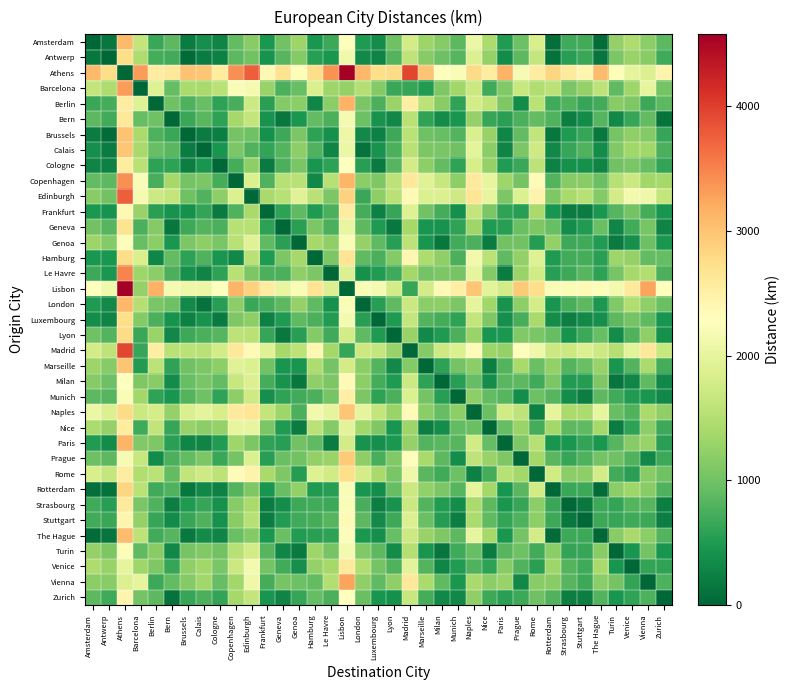

Reading right to left, transcribe all the data shown in this chart.

Amsterdam: Zurich=861	Vienna=1196	Venice=1449	Turin=1264	The Hague=56	Stuttgart=703	Strasbourg=683	Rotterdam=80	Rome=1835	Prague=973	Paris=515	Nice=1435	Naples=2070	Munich=875	Milan=1154	Marseille=1323	Madrid=1782	Lyon=995	Luxembourg=371	London=494	Lisbon=2300	Le Havre=670	Hamburg=455	Genoa=1310	Geneva=1014	Frankfurt=471	Edinburgh=1180	Copenhagen=904	Cologne=280	Calais=385	Brussels=209	Bern=875	Berlin=649	Barcelona=1639	Athens=3082	Antwerp=160	Amsterdam=0
Antwerp: Zurich=687	Vienna=1180	Venice=1275	Turin=1090	The Hague=139	Stuttgart=659	Strasbourg=544	Rotterdam=100	Rome=1660	Prague=870	Paris=340	Nice=1261	Naples=1894	Munich=832	Milan=980	Marseille=1149	Madrid=1608	Lyon=821	Luxembourg=280	London=337	Lisbon=2126	Le Havre=453	Hamburg=540	Genoa=1136	Geneva=840	Frankfurt=427	Edinburgh=1005	Copenhagen=861	Cologne=237	Calais=211	Brussels=46	Bern=704	Berlin=723	Barcelona=1465	Athens=2766	Antwerp=0	Amsterdam=160
Athens: Zurich=2449	Vienna=1886	Venice=1995	Turin=2250	The Hague=3061	Stuttgart=2428	Strasbourg=2581	Rotterdam=2826	Rome=2551	Prague=2198	Paris=3140	Nice=2570	Naples=2784	Munich=2210	Milan=2281	Marseille=2997	Madrid=3940	Lyon=2774	Luxembourg=2744	London=3099	Lisbon=4578	Le Havre=3394	Hamburg=2758	Genoa=2242	Geneva=2692	Frankfurt=2382	Edinburgh=3768	Copenhagen=3414	Cologne=2562	Calais=2976	Brussels=3021	Bern=2627	Berlin=2552	Barcelona=3312	Athens=0	Antwerp=2766	Amsterdam=3082
Barcelona: Zurich=1036	Vienna=1989	Venice=1327	Turin=892	The Hague=1589	Stuttgart=1263	Strasbourg=1072	Rotterdam=1565	Rome=1471	Prague=1679	Paris=1125	Nice=685	Naples=1704	Munich=1349	Milan=1102	Marseille=515	Madrid=628	Lyon=644	Luxembourg=1137	London=1512	Lisbon=1266	Le Havre=1336	Hamburg=1856	Genoa=946	Geneva=758	Frankfurt=1284	Edinburgh=2181	Copenhagen=2230	Cologne=1539	Calais=1399	Brussels=1419	Bern=913	Berlin=1899	Barcelona=0	Athens=3312	Antwerp=1465	Amsterdam=1639
Berlin: Zurich=863	Vienna=666	Venice=1108	Turin=1172	The Hague=712	Stuttgart=636	Strasbourg=801	Rotterdam=697	Rome=1573	Prague=354	Paris=1094	Nice=1610	Naples=1806	Munich=604	Milan=1168	Marseille=1584	Madrid=2527	Lyon=1289	Luxembourg=767	London=1059	Lisbon=3165	Le Havre=1189	Hamburg=291	Genoa=1188	Geneva=1141	Frankfurt=570	Edinburgh=1727	Copenhagen=743	Cologne=575	Calais=936	Brussels=782	Bern=986	Berlin=0	Barcelona=1899	Athens=2552	Antwerp=723	Amsterdam=649
Bern: Zurich=123	Vienna=907	Venice=642	Turin=312	The Hague=825	Stuttgart=350	Strasbourg=232	Rotterdam=802	Rome=897	Prague=766	Paris=556	Nice=638	Naples=1261	Munich=436	Milan=347	Marseille=598	Madrid=1541	Lyon=317	Luxembourg=429	London=975	Lisbon=2179	Le Havre=767	Hamburg=906	Genoa=448	Geneva=155	Frankfurt=424	Edinburgh=1643	Copenhagen=1392	Cologne=583	Calais=854	Brussels=655	Bern=0	Berlin=986	Barcelona=913	Athens=2627	Antwerp=704	Amsterdam=875
Brussels: Zurich=641	Vienna=1134	Venice=1229	Turin=1044	The Hague=170	Stuttgart=641	Strasbourg=488	Rotterdam=146	Rome=1615	Prague=911	Paris=294	Nice=1277	Naples=1848	Munich=811	Milan=934	Marseille=999	Madrid=1562	Lyon=671	Luxembourg=233	London=328	Lisbon=2080	Le Havre=407	Hamburg=586	Genoa=1090	Geneva=674	Frankfurt=409	Edinburgh=996	Copenhagen=1035	Cologne=219	Calais=212	Brussels=0	Bern=655	Berlin=782	Barcelona=1419	Athens=3021	Antwerp=46	Amsterdam=209
Calais: Zurich=764	Vienna=1346	Venice=1352	Turin=1110	The Hague=352	Stuttgart=792	Strasbourg=627	Rotterdam=311	Rome=1738	Prague=1082	Paris=274	Nice=1185	Naples=1971	Munich=998	Milan=1057	Marseille=1083	Madrid=1542	Lyon=755	Luxembourg=414	London=123	Lisbon=2060	Le Havre=284	Hamburg=798	Genoa=1213	Geneva=820	Frankfurt=621	Edinburgh=792	Copenhagen=1075	Cologne=431	Calais=0	Brussels=212	Bern=854	Berlin=936	Barcelona=1399	Athens=2976	Antwerp=211	Amsterdam=385
Cologne: Zurich=612	Vienna=915	Venice=1072	Turin=1015	The Hague=283	Stuttgart=395	Strasbourg=402	Rotterdam=254	Rome=1586	Prague=659	Paris=508	Nice=1265	Naples=1819	Munich=592	Milan=905	Marseille=1208	Madrid=1776	Lyon=830	Luxembourg=195	London=538	Lisbon=2294	Le Havre=576	Hamburg=446	Genoa=1061	Geneva=765	Frankfurt=190	Edinburgh=1206	Copenhagen=730	Cologne=0	Calais=431	Brussels=219	Bern=583	Berlin=575	Barcelona=1539	Athens=2562	Antwerp=237	Amsterdam=280
Copenhagen: Zurich=1378	Vienna=1345	Venice=1708	Turin=1527	The Hague=960	Stuttgart=1178	Strasbourg=1158	Rotterdam=813	Rome=2352	Prague=1033	Paris=1329	Nice=2014	Naples=2585	Munich=1204	Milan=1671	Marseille=1914	Madrid=2597	Lyon=1586	Luxembourg=1106	London=1196	Lisbon=3115	Le Havre=1531	Hamburg=321	Genoa=1552	Geneva=1531	Frankfurt=799	Edinburgh=1864	Copenhagen=0	Cologne=730	Calais=1075	Brussels=1035	Bern=1392	Berlin=743	Barcelona=2230	Athens=3414	Antwerp=861	Amsterdam=904
Edinburgh: Zurich=1631	Vienna=2098	Venice=2146	Turin=1786	The Hague=1142	Stuttgart=1534	Strasbourg=1412	Rotterdam=1100	Rome=2467	Prague=1872	Paris=1082	Nice=2015	Naples=2664	Munich=1743	Milan=1883	Marseille=1860	Madrid=2372	Lyon=1552	Luxembourg=1206	London=656	Lisbon=2879	Le Havre=1074	Hamburg=1555	Genoa=1922	Geneva=1536	Frankfurt=1395	Edinburgh=0	Copenhagen=1864	Cologne=1206	Calais=792	Brussels=996	Bern=1643	Berlin=1727	Barcelona=2181	Athens=3768	Antwerp=1005	Amsterdam=1180
Frankfurt: Zurich=432	Vienna=725	Venice=1020	Turin=835	The Hague=463	Stuttgart=205	Strasbourg=212	Rotterdam=444	Rome=1406	Prague=552	Paris=592	Nice=1085	Naples=1639	Munich=383	Milan=725	Marseille=1004	Madrid=1906	Lyon=640	Luxembourg=249	London=727	Lisbon=2544	Le Havre=758	Hamburg=497	Genoa=881	Geneva=585	Frankfurt=0	Edinburgh=1395	Copenhagen=799	Cologne=190	Calais=621	Brussels=409	Bern=424	Berlin=570	Barcelona=1284	Athens=2382	Antwerp=427	Amsterdam=471
Geneva: Zurich=278	Vienna=1055	Venice=707	Turin=304	The Hague=964	Stuttgart=505	Strasbourg=371	Rotterdam=940	Rome=1093	Prague=954	Paris=546	Nice=483	Naples=1326	Munich=591	Milan=412	Marseille=443	Madrid=1386	Lyon=162	Luxembourg=484	London=867	Lisbon=2024	Le Havre=757	Hamburg=1082	Genoa=568	Geneva=0	Frankfurt=585	Edinburgh=1536	Copenhagen=1531	Cologne=765	Calais=820	Brussels=674	Bern=155	Berlin=1141	Barcelona=758	Athens=2692	Antwerp=840	Amsterdam=1014
Genoa: Zurich=461	Vienna=983	Venice=381	Turin=186	The Hague=510	Stuttgart=688	Strasbourg=667	Rotterdam=1236	Rome=525	Prague=1007	Paris=1006	Nice=204	Naples=758	Munich=707	Milan=156	Marseille=431	Madrid=1574	Lyon=541	Luxembourg=887	London=1253	Lisbon=2212	Le Havre=1233	Hamburg=1378	Genoa=0	Geneva=568	Frankfurt=881	Edinburgh=1922	Copenhagen=1552	Cologne=1061	Calais=1213	Brussels=1090	Bern=448	Berlin=1188	Barcelona=946	Athens=2242	Antwerp=1136	Amsterdam=1310
Hamburg: Zurich=929	Vienna=896	Venice=1259	Turin=1332	The Hague=560	Stuttgart=729	Strasbourg=709	Rotterdam=486	Rome=1903	Prague=1235	Paris=880	Nice=1565	Naples=2136	Munich=755	Milan=1222	Marseille=1465	Madrid=2409	Lyon=1137	Luxembourg=761	London=887	Lisbon=2666	Le Havre=1082	Hamburg=0	Genoa=1378	Geneva=1082	Frankfurt=497	Edinburgh=1555	Copenhagen=321	Cologne=446	Calais=798	Brussels=586	Bern=906	Berlin=291	Barcelona=1856	Athens=2758	Antwerp=450	Amsterdam=455
Le Havre: Zurich=767	Vienna=1496	Venice=1382	Turin=1047	The Hague=577	Stuttgart=832	Strasbourg=667	Rotterdam=553	Rome=1758	Prague=1305	Paris=211	Nice=1132	Naples=1991	Munich=1038	Milan=1087	Marseille=1020	Madrid=1376	Lyon=692	Luxembourg=512	London=406	Lisbon=1894	Le Havre=0	Hamburg=1082	Genoa=1233	Geneva=757	Frankfurt=758	Edinburgh=1074	Copenhagen=1531	Cologne=576	Calais=284	Brussels=407	Bern=767	Berlin=1189	Barcelona=1336	Athens=3494	Antwerp=453	Amsterdam=670
Lisbon: Zurich=2302	Vienna=3255	Venice=2593	Turin=2158	The Hague=2250	Stuttgart=2377	Strasbourg=2212	Rotterdam=2226	Rome=2737	Prague=2945	Paris=1786	Nice=1951	Naples=2970	Munich=2515	Milan=2368	Marseille=1781	Madrid=638	Lyon=1784	Luxembourg=2165	London=2210	Lisbon=0	Le Havre=1894	Hamburg=2666	Genoa=2212	Geneva=2024	Frankfurt=2544	Edinburgh=2879	Copenhagen=3115	Cologne=2294	Calais=2060	Brussels=2080	Bern=2179	Berlin=3165	Barcelona=1266	Athens=4578	Antwerp=2126	Amsterdam=2300
London: Zurich=963	Vienna=1233	Venice=1478	Turin=1118	The Hague=473	Stuttgart=866	Strasbourg=744	Rotterdam=432	Rome=1799	Prague=1204	Paris=414	Nice=1347	Naples=1996	Munich=1075	Milan=1215	Marseille=1192	Madrid=1704	Lyon=884	Luxembourg=538	London=0	Lisbon=2210	Le Havre=406	Hamburg=887	Genoa=1253	Geneva=867	Frankfurt=727	Edinburgh=656	Copenhagen=1196	Cologne=538	Calais=123	Brussels=328	Bern=975	Berlin=1059	Barcelona=1512	Athens=3099	Antwerp=337	Amsterdam=494
Luxembourg: Zurich=438	Vienna=885	Venice=1026	Turin=860	The Hague=390	Stuttgart=322	Strasbourg=220	Rotterdam=361	Rome=1400	Prague=746	Paris=379	Nice=1106	Naples=1645	Munich=583	Milan=731	Marseille=816	Madrid=1647	Lyon=493	Luxembourg=0	London=538	Lisbon=2165	Le Havre=512	Hamburg=761	Genoa=887	Geneva=484	Frankfurt=249	Edinburgh=1206	Copenhagen=1106	Cologne=195	Calais=414	Brussels=233	Bern=429	Berlin=767	Barcelona=1137	Athens=2744	Antwerp=280	Amsterdam=371
Lyon: Zurich=404	Vienna=1217	Venice=789	Turin=355	The Hague=945	Stuttgart=667	Strasbourg=428	Rotterdam=921	Rome=1066	Prague=1116	Paris=481	Nice=440	Naples=1299	Munich=753	Milan=494	Marseille=328	Madrid=1272	Lyon=0	Luxembourg=493	London=884	Lisbon=1784	Le Havre=692	Hamburg=1137	Genoa=541	Geneva=162	Frankfurt=640	Edinburgh=1552	Copenhagen=1586	Cologne=830	Calais=755	Brussels=671	Bern=317	Berlin=1289	Barcelona=644	Athens=2774	Antwerp=821	Amsterdam=995
Madrid: Zurich=1664	Vienna=2617	Venice=1955	Turin=1520	The Hague=1732	Stuttgart=1891	Strasbourg=1700	Rotterdam=1708	Rome=2099	Prague=2307	Paris=1268	Nice=1313	Naples=2332	Munich=1877	Milan=1730	Marseille=1143	Madrid=0	Lyon=1272	Luxembourg=1647	London=1704	Lisbon=638	Le Havre=1376	Hamburg=2409	Genoa=1574	Geneva=1386	Frankfurt=1906	Edinburgh=2372	Copenhagen=2597	Cologne=1776	Calais=1542	Brussels=1562	Bern=1541	Berlin=2527	Barcelona=628	Athens=3940	Antwerp=1608	Amsterdam=1782
Marseille: Zurich=721	Vienna=1414	Venice=812	Turin=434	The Hague=1273	Stuttgart=948	Strasbourg=814	Rotterdam=1249	Rome=956	Prague=1397	Paris=809	Nice=227	Naples=1189	Munich=1034	Milan=587	Marseille=0	Madrid=1143	Lyon=328	Luxembourg=816	London=1192	Lisbon=1781	Le Havre=1020	Hamburg=1465	Genoa=431	Geneva=443	Frankfurt=1004	Edinburgh=1860	Copenhagen=1914	Cologne=1208	Calais=1083	Brussels=999	Bern=598	Berlin=1584	Barcelona=515	Athens=2997	Antwerp=1149	Amsterdam=1323
Milan: Zurich=305	Vienna=887	Venice=295	Turin=139	The Hague=1104	Stuttgart=532	Strasbourg=511	Rotterdam=1080	Rome=681	Prague=875	Paris=850	Nice=360	Naples=914	Munich=551	Milan=0	Marseille=587	Madrid=1730	Lyon=494	Luxembourg=731	London=1215	Lisbon=2368	Le Havre=1087	Hamburg=1222	Genoa=156	Geneva=412	Frankfurt=725	Edinburgh=1883	Copenhagen=1671	Cologne=905	Calais=1057	Brussels=934	Bern=347	Berlin=1168	Barcelona=1102	Athens=2280	Antwerp=980	Amsterdam=1154
Munich: Zurich=313	Vienna=458	Venice=504	Turin=691	The Hague=870	Stuttgart=218	Strasbourg=371	Rotterdam=827	Rome=969	Prague=363	Paris=827	Nice=911	Naples=1202	Munich=0	Milan=551	Marseille=1034	Madrid=1877	Lyon=753	Luxembourg=583	London=1075	Lisbon=2515	Le Havre=1038	Hamburg=755	Genoa=707	Geneva=591	Frankfurt=383	Edinburgh=1743	Copenhagen=1204	Cologne=592	Calais=998	Brussels=811	Bern=436	Berlin=604	Barcelona=1349	Athens=2210	Antwerp=832	Amsterdam=875
Naples: Zurich=1219	Vienna=1401	Venice=799	Turin=934	The Hague=2018	Stuttgart=1446	Strasbourg=1425	Rotterdam=1994	Rome=233	Prague=1603	Paris=1764	Nice=962	Naples=0	Munich=1202	Milan=914	Marseille=1189	Madrid=2332	Lyon=1299	Luxembourg=1645	London=1996	Lisbon=2970	Le Havre=1991	Hamburg=2136	Genoa=758	Geneva=1326	Frankfurt=1639	Edinburgh=2664	Copenhagen=2585	Cologne=1819	Calais=1971	Brussels=1848	Bern=1261	Berlin=1806	Barcelona=1704	Athens=2784	Antwerp=1894	Amsterdam=2070
Nice: Zurich=665	Vienna=1187	Venice=585	Turin=207	The Hague=1385	Stuttgart=892	Strasbourg=868	Rotterdam=1361	Rome=729	Prague=1294	Paris=921	Nice=0	Naples=962	Munich=911	Milan=360	Marseille=227	Madrid=1313	Lyon=440	Luxembourg=1106	London=1347	Lisbon=1951	Le Havre=1132	Hamburg=1565	Genoa=204	Geneva=483	Frankfurt=1085	Edinburgh=2015	Copenhagen=2014	Cologne=1265	Calais=1195	Brussels=1277	Bern=638	Berlin=1610	Barcelona=685	Athens=2570	Antwerp=1261	Amsterdam=1435
Paris: Zurich=557	Vienna=1285	Venice=1145	Turin=836	The Hague=464	Stuttgart=621	Strasbourg=456	Rotterdam=440	Rome=1531	Prague=1094	Paris=0	Nice=921	Naples=1764	Munich=827	Milan=850	Marseille=809	Madrid=1268	Lyon=481	Luxembourg=379	London=414	Lisbon=1786	Le Havre=211	Hamburg=880	Genoa=1006	Geneva=546	Frankfurt=592	Edinburgh=1082	Copenhagen=1329	Cologne=508	Calais=274	Brussels=294	Bern=556	Berlin=1094	Barcelona=1125	Athens=3140	Antwerp=340	Amsterdam=515
Prague: Zurich=676	Vienna=312	Venice=798	Turin=991	The Hague=1028	Stuttgart=773	Strasbourg=638	Rotterdam=858	Rome=1370	Prague=0	Paris=1094	Nice=1274	Naples=1603	Munich=363	Milan=875	Marseille=1397	Madrid=2307	Lyon=1116	Luxembourg=746	London=1204	Lisbon=2945	Le Havre=1305	Hamburg=1235	Genoa=1007	Geneva=954	Frankfurt=552	Edinburgh=1872	Copenhagen=1033	Cologne=659	Calais=1082	Brussels=911	Bern=766	Berlin=354	Barcelona=1679	Athens=2198	Antwerp=870	Amsterdam=973
Rome: Zurich=986	Vienna=1168	Venice=566	Turin=701	The Hague=1785	Stuttgart=1213	Strasbourg=1192	Rotterdam=1761	Rome=0	Prague=1370	Paris=1531	Nice=729	Naples=233	Munich=969	Milan=681	Marseille=856	Madrid=2099	Lyon=1066	Luxembourg=1400	London=1799	Lisbon=2737	Le Havre=1758	Hamburg=1903	Genoa=525	Geneva=1093	Frankfurt=1406	Edinburgh=2467	Copenhagen=2352	Cologne=1586	Calais=1738	Brussels=1615	Bern=897	Berlin=1573	Barcelona=1471	Athens=2551	Antwerp=1660	Amsterdam=1835
Rotterdam: Zurich=787	Vienna=1169	Venice=1335	Turin=1190	The Hague=47	Stuttgart=676	Strasbourg=644	Rotterdam=0	Rome=1761	Prague=858	Paris=440	Nice=1361	Naples=1994	Munich=827	Milan=1080	Marseille=1249	Madrid=1708	Lyon=921	Luxembourg=361	London=432	Lisbon=2226	Le Havre=553	Hamburg=486	Genoa=1236	Geneva=940	Frankfurt=444	Edinburgh=1100	Copenhagen=813	Cologne=254	Calais=311	Brussels=146	Bern=802	Berlin=697	Barcelona=1565	Athens=2826	Antwerp=100	Amsterdam=80
Strasbourg: Zurich=218	Vienna=829	Venice=806	Turin=621	The Hague=668	Stuttgart=165	Strasbourg=0	Rotterdam=644	Rome=1192	Prague=638	Paris=456	Nice=868	Naples=1425	Munich=371	Milan=511	Marseille=814	Madrid=1700	Lyon=428	Luxembourg=220	London=744	Lisbon=2212	Le Havre=667	Hamburg=709	Genoa=667	Geneva=371	Frankfurt=212	Edinburgh=1412	Copenhagen=1158	Cologne=402	Calais=627	Brussels=488	Bern=232	Berlin=801	Barcelona=1072	Athens=2581	Antwerp=544	Amsterdam=683
Stuttgart: Zurich=227	Vienna=676	Venice=680	Turin=642	The Hague=673	Stuttgart=0	Strasbourg=165	Rotterdam=676	Rome=1213	Prague=773	Paris=621	Nice=892	Naples=1446	Munich=218	Milan=532	Marseille=948	Madrid=1891	Lyon=667	Luxembourg=322	London=866	Lisbon=2377	Le Havre=832	Hamburg=729	Genoa=688	Geneva=505	Frankfurt=205	Edinburgh=1534	Copenhagen=1178	Cologne=395	Calais=792	Brussels=641	Bern=350	Berlin=636	Barcelona=1263	Athens=2428	Antwerp=659	Amsterdam=703
The Hague: Zurich=811	Vienna=1193	Venice=1399	Turin=1167	The Hague=0	Stuttgart=673	Strasbourg=668	Rotterdam=47	Rome=1785	Prague=1028	Paris=464	Nice=1385	Naples=2018	Munich=870	Milan=1104	Marseille=1273	Madrid=1732	Lyon=945	Luxembourg=390	London=473	Lisbon=2250	Le Havre=577	Hamburg=560	Genoa=510	Geneva=964	Frankfurt=463	Edinburgh=1142	Copenhagen=960	Cologne=283	Calais=352	Brussels=170	Bern=825	Berlin=712	Barcelona=1589	Athens=3061	Antwerp=139	Amsterdam=56
Turin: Zurich=444	Vienna=1026	Venice=434	Turin=0	The Hague=1167	Stuttgart=642	Strasbourg=621	Rotterdam=1190	Rome=701	Prague=991	Paris=836	Nice=207	Naples=934	Munich=691	Milan=139	Marseille=434	Madrid=1520	Lyon=355	Luxembourg=860	London=1118	Lisbon=2158	Le Havre=1047	Hamburg=1332	Genoa=186	Geneva=304	Frankfurt=835	Edinburgh=1786	Copenhagen=1527	Cologne=1015	Calais=1110	Brussels=1044	Bern=312	Berlin=1172	Barcelona=892	Athens=2250	Antwerp=1090	Amsterdam=1264
Venice: Zurich=600	Vienna=610	Venice=0	Turin=434	The Hague=1399	Stuttgart=680	Strasbourg=806	Rotterdam=1335	Rome=566	Prague=798	Paris=1145	Nice=585	Naples=799	Munich=504	Milan=295	Marseille=812	Madrid=1955	Lyon=789	Luxembourg=1026	London=1478	Lisbon=2593	Le Havre=1382	Hamburg=1259	Genoa=381	Geneva=707	Frankfurt=1020	Edinburgh=2146	Copenhagen=1708	Cologne=1072	Calais=1352	Brussels=1229	Bern=642	Berlin=1108	Barcelona=1327	Athens=1995	Antwerp=1275	Amsterdam=1449
Vienna: Zurich=784	Vienna=0	Venice=610	Turin=1026	The Hague=1193	Stuttgart=676	Strasbourg=829	Rotterdam=1169	Rome=1168	Prague=312	Paris=1285	Nice=1187	Naples=1401	Munich=458	Milan=887	Marseille=1414	Madrid=2617	Lyon=1217	Luxembourg=885	London=1233	Lisbon=3255	Le Havre=1496	Hamburg=896	Genoa=983	Geneva=1055	Frankfurt=725	Edinburgh=2098	Copenhagen=1345	Cologne=915	Calais=1346	Brussels=1134	Bern=907	Berlin=666	Barcelona=1989	Athens=1886	Antwerp=1180	Amsterdam=1196
Zurich: Zurich=0	Vienna=784	Venice=600	Turin=444	The Hague=811	Stuttgart=227	Strasbourg=218	Rotterdam=787	Rome=986	Prague=676	Paris=557	Nice=665	Naples=1219	Munich=313	Milan=305	Marseille=721	Madrid=1664	Lyon=404	Luxembourg=438	London=963	Lisbon=2302	Le Havre=767	Hamburg=929	Genoa=641	Geneva=278	Frankfurt=432	Edinburgh=1631	Copenhagen=1378	Cologne=612	Calais=764	Brussels=641	Bern=123	Berlin=863	Barcelona=1036	Athens=2449	Antwerp=687	Amsterdam=861